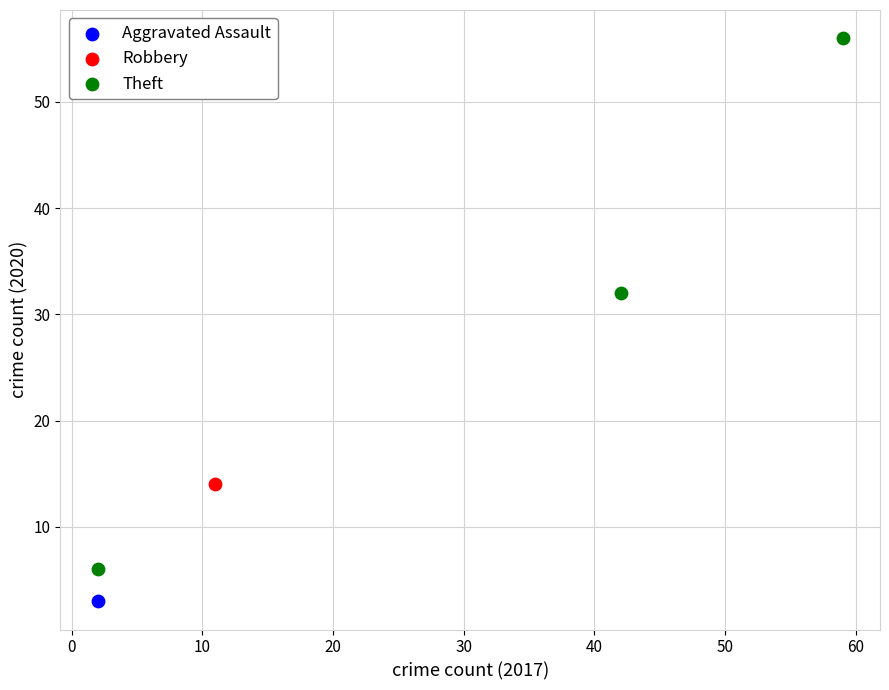

What are all the series names shown in the legend?

Aggravated Assault, Robbery, Theft